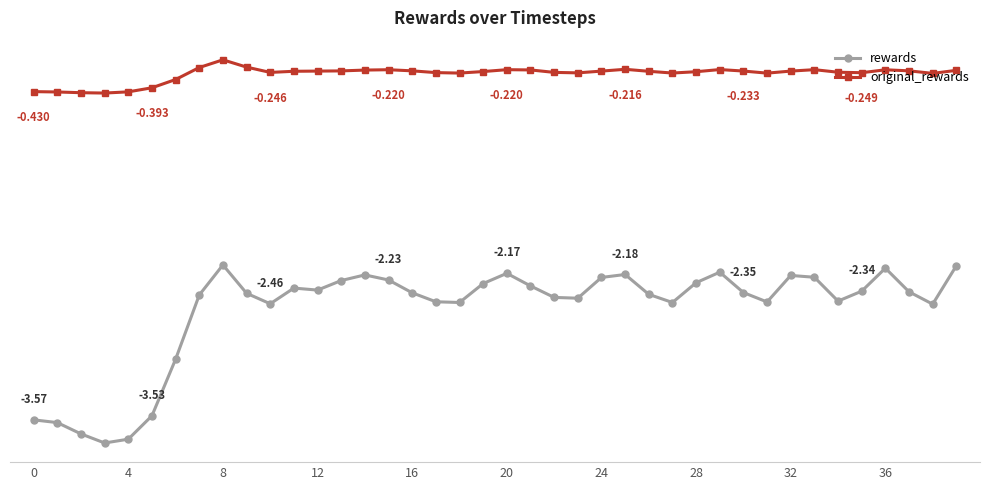

What is the difference between the second highest and minimum values in the original_rewards series?

0.2